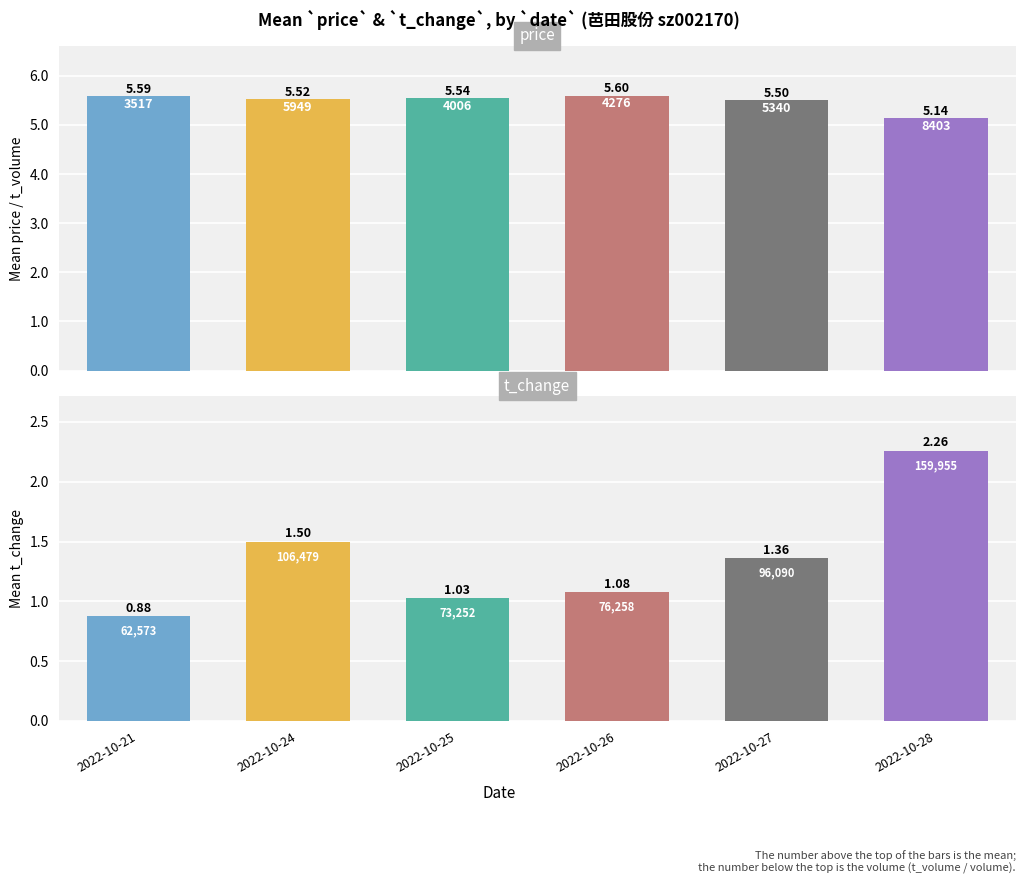

How many categories are shown in the chart?

6